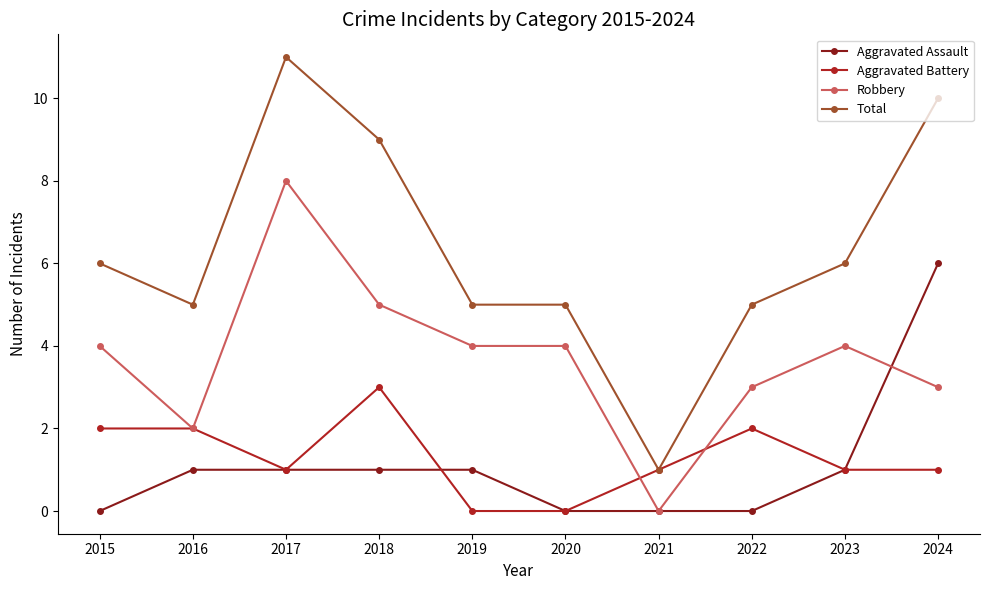

Between 2022 and 2024, which series saw the biggest shift?

Aggravated Assault